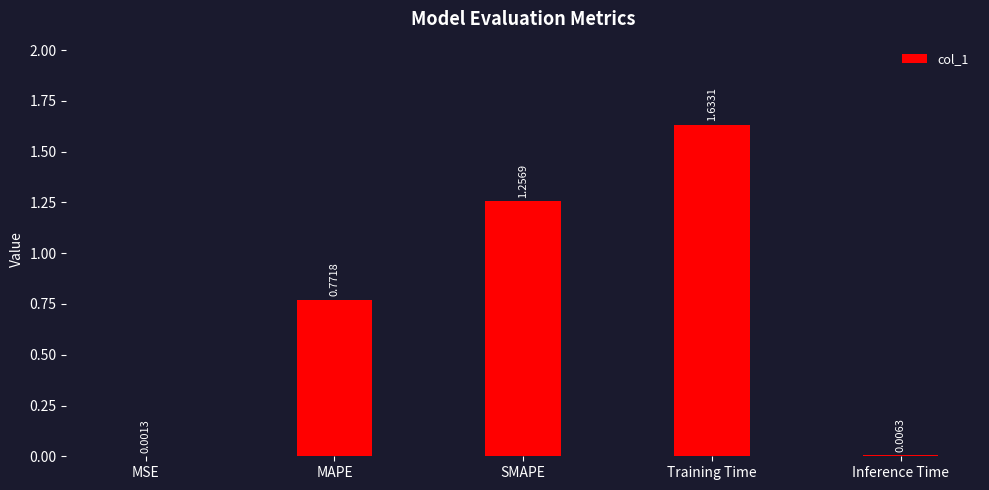

Which has a higher value, MAPE or SMAPE?

SMAPE